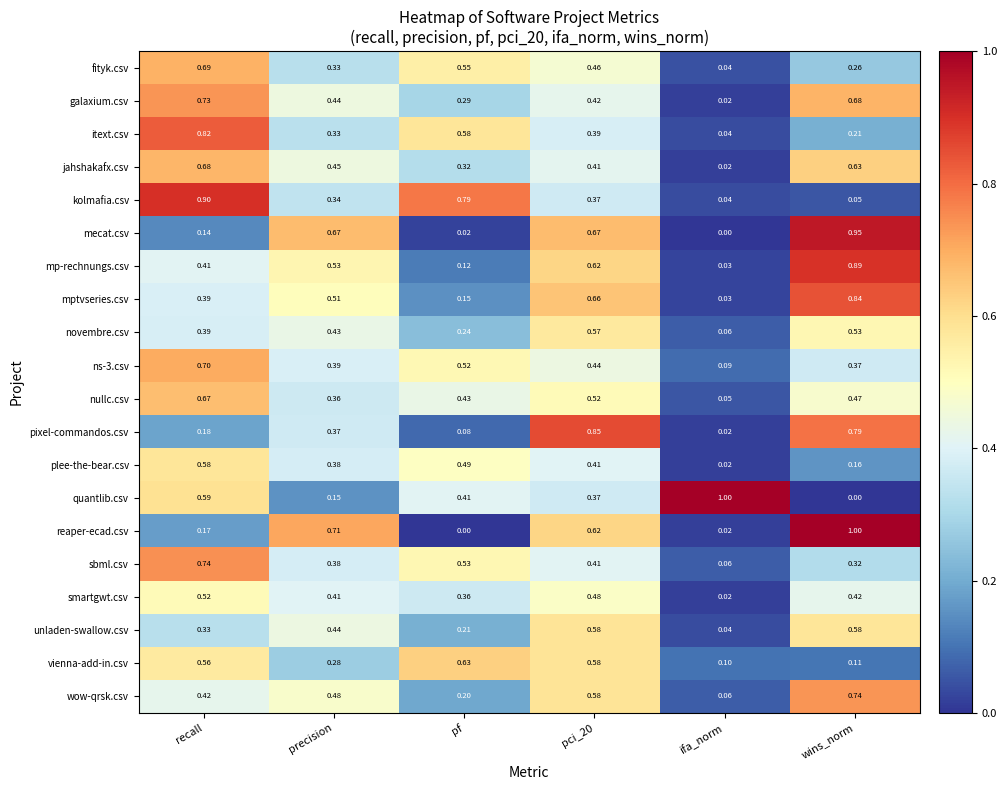

At which label is mptvseries.csv closest to 0?

ifa_norm